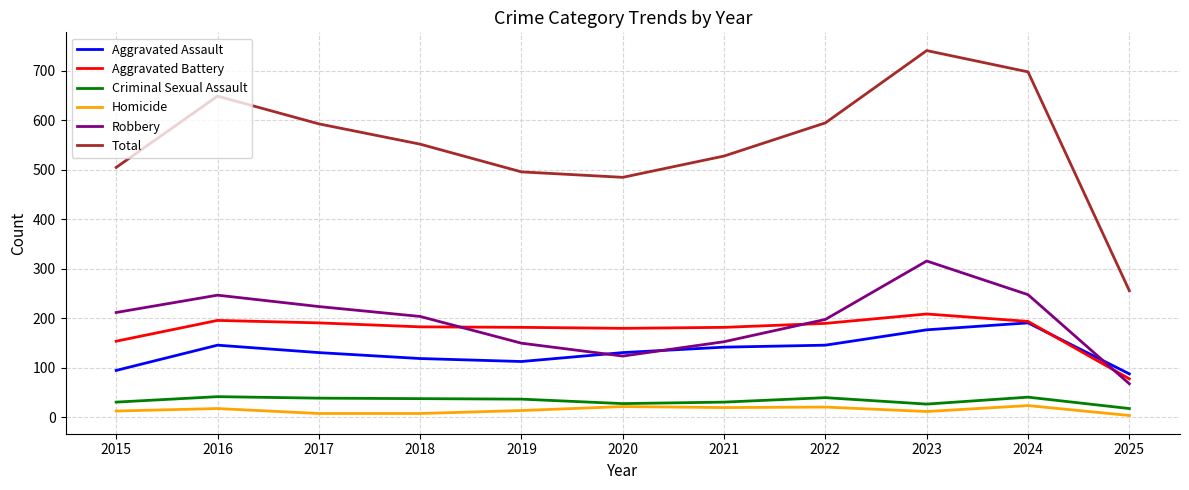

What is the highest value of the Aggravated Assault series?

191